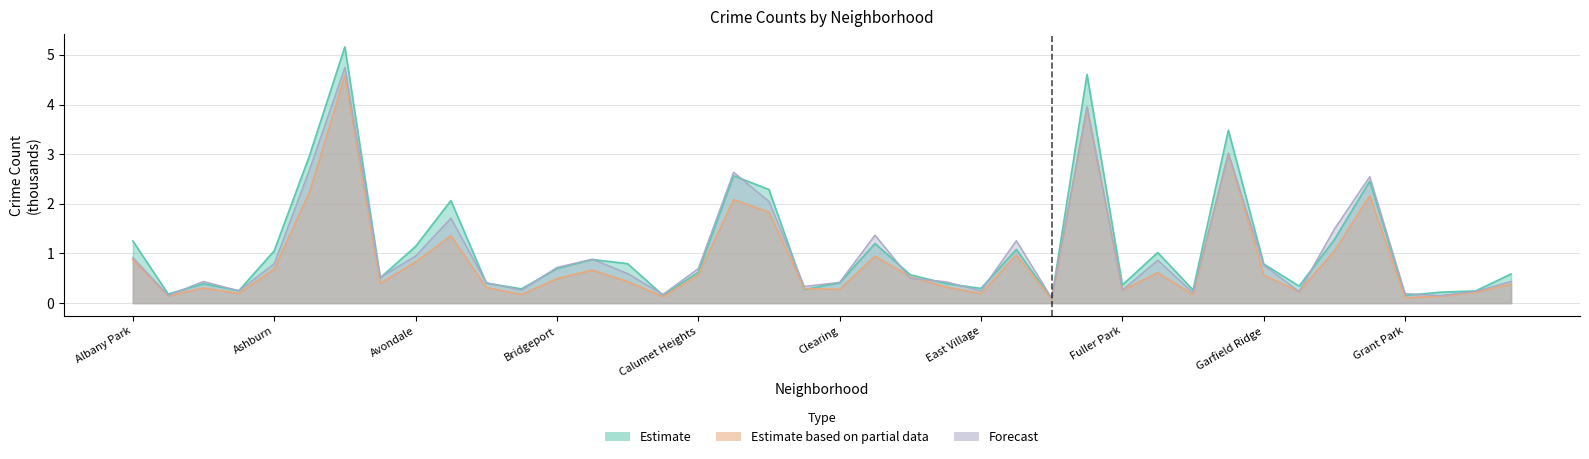

How many lines are shown in the chart?

3